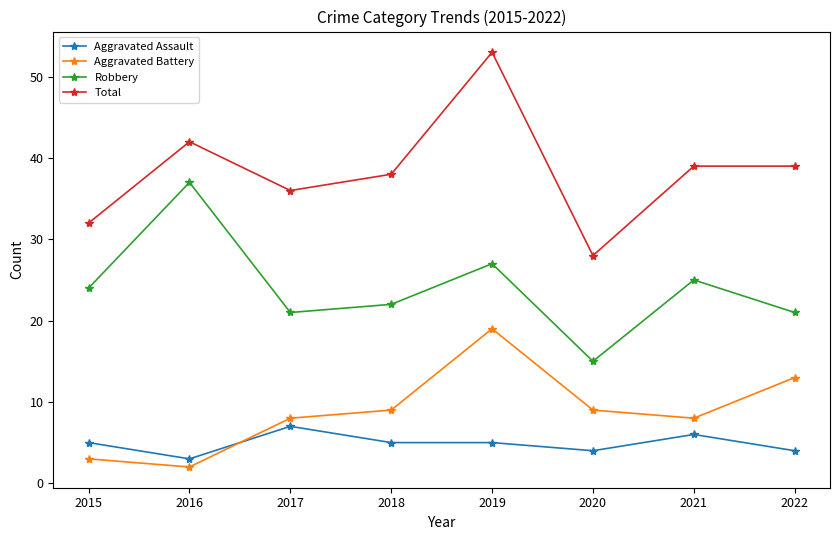

Between 2020 and 2022, which series saw the biggest shift?

Total